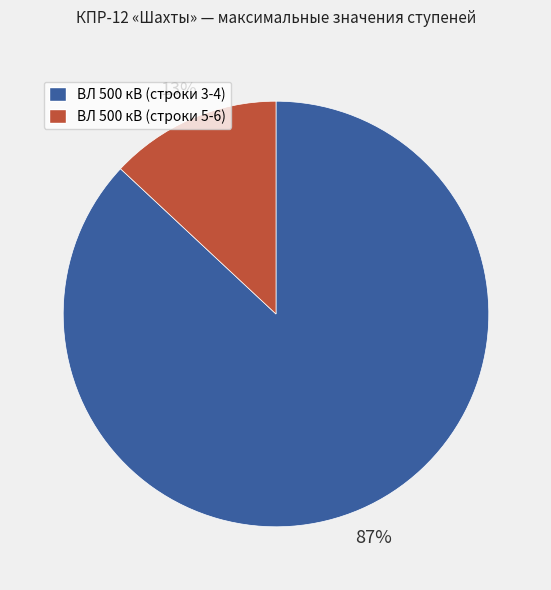

To the nearest percent, what is the average slice percentage?

50%